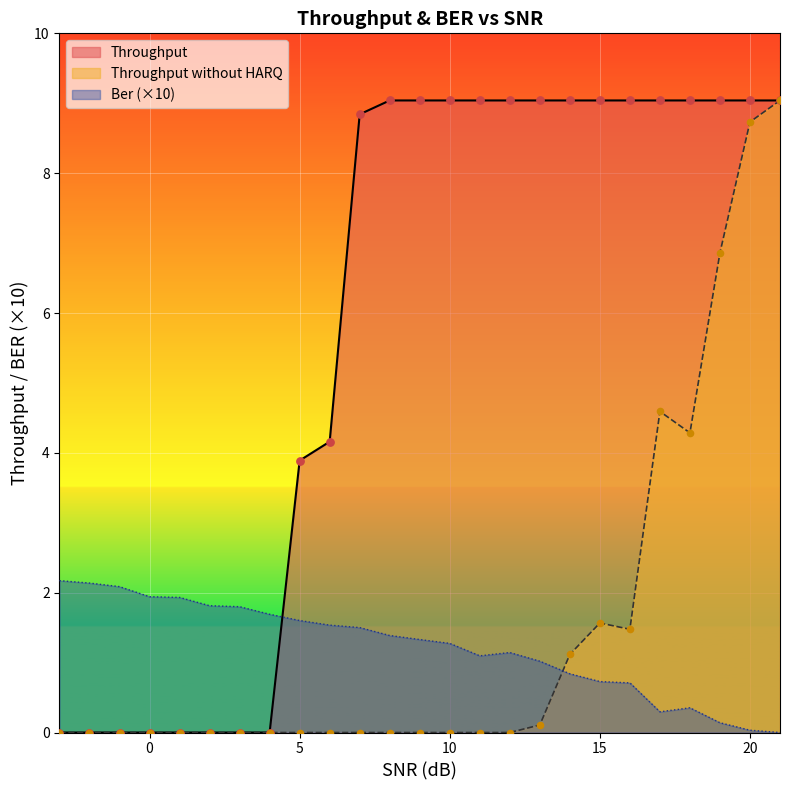

Which series has the widest spread of Y values?

Throughput